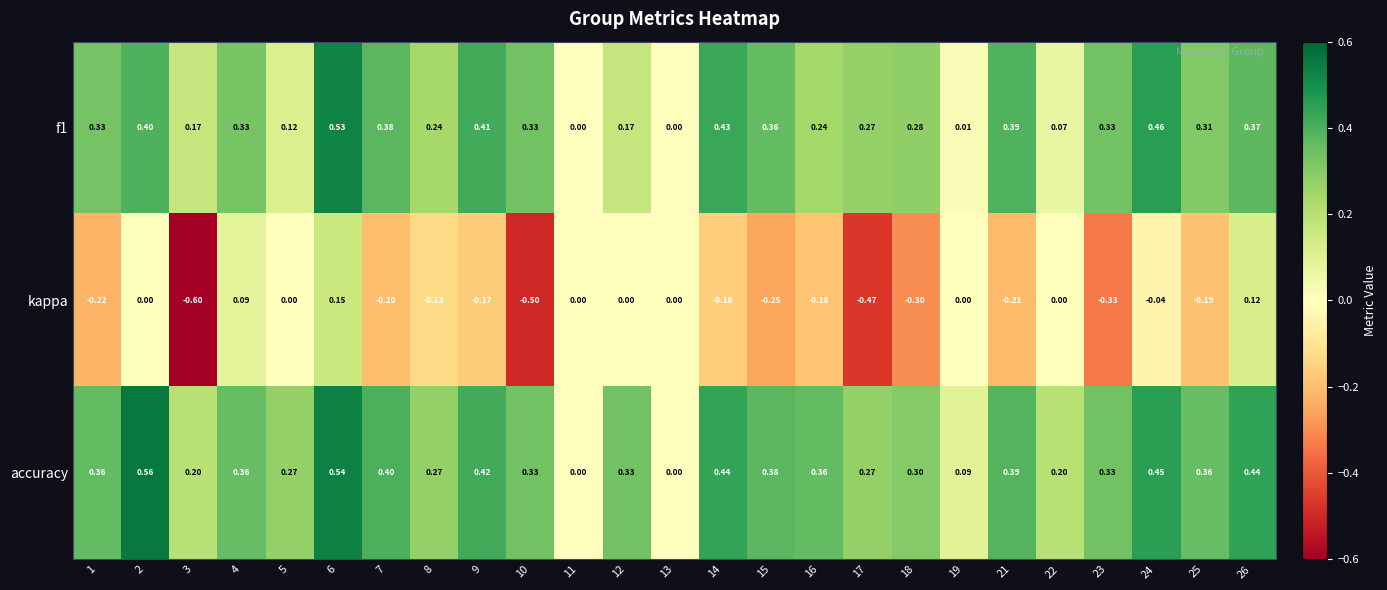

Which series has the widest spread of values?

kappa